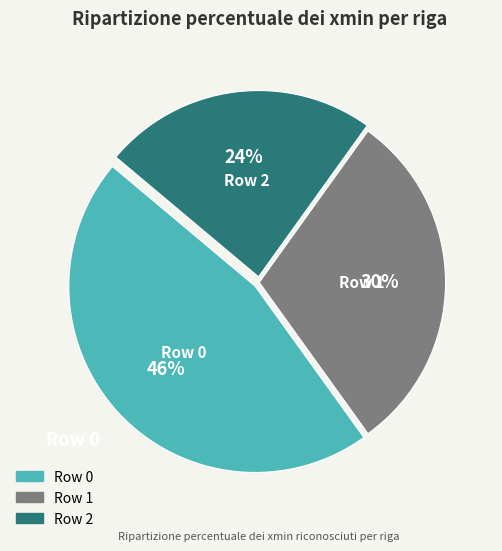

To the nearest percent, what percentage of the pie is Row 1?

30%